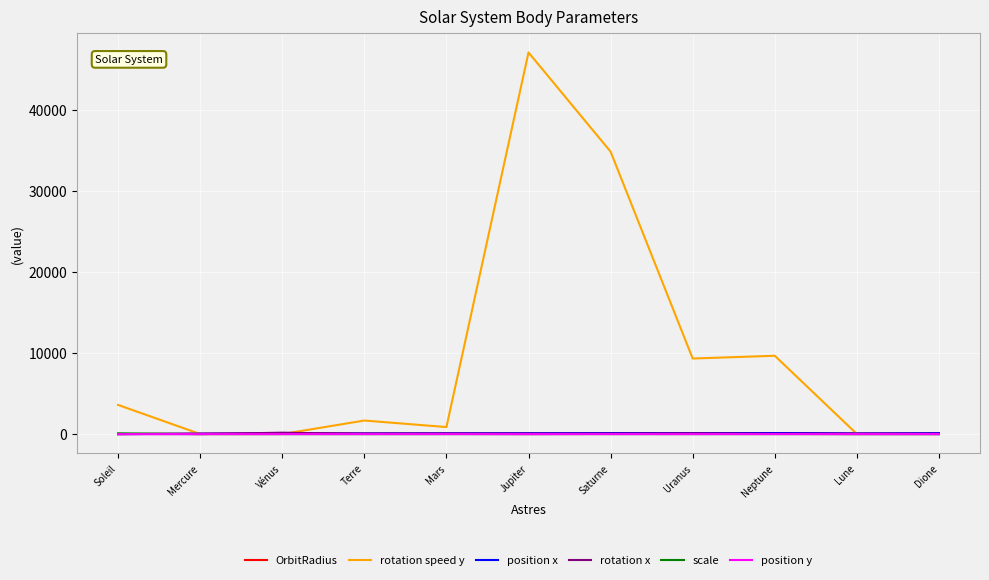

Is this an area chart (filled region under the line)?

No